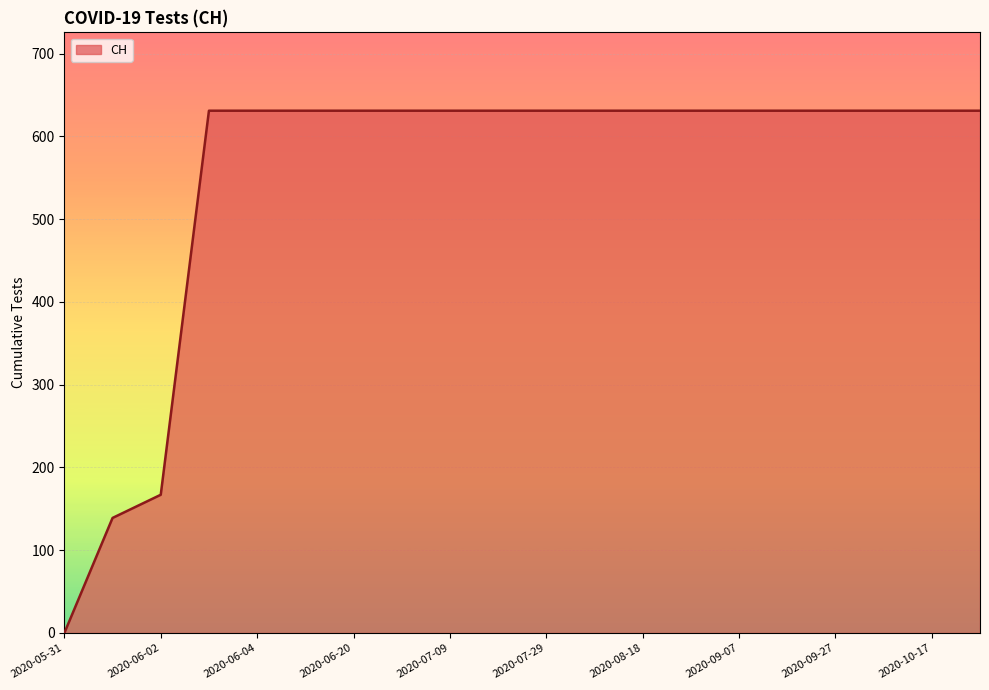

What is the sum of all values?

11033